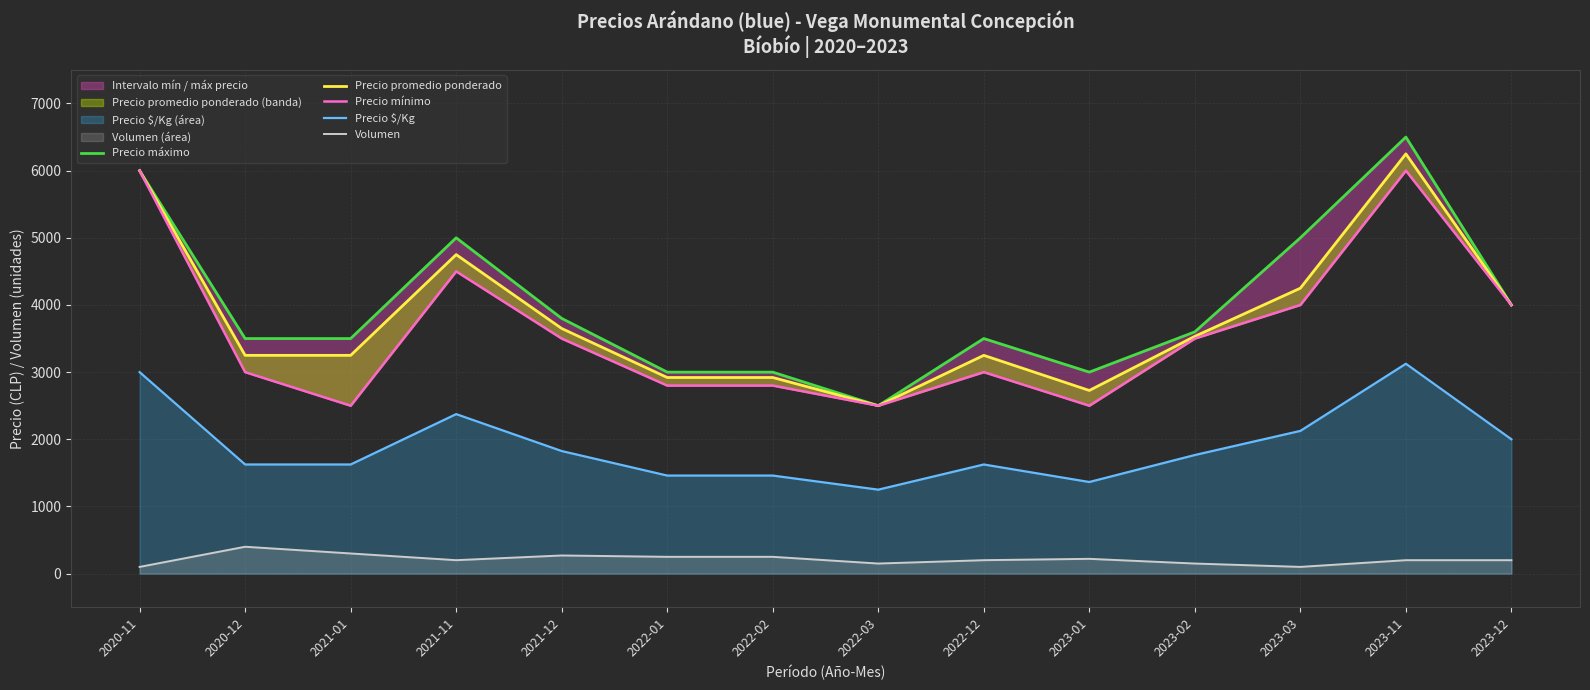

Where is Volumen nearest to the value 250?

2022-01